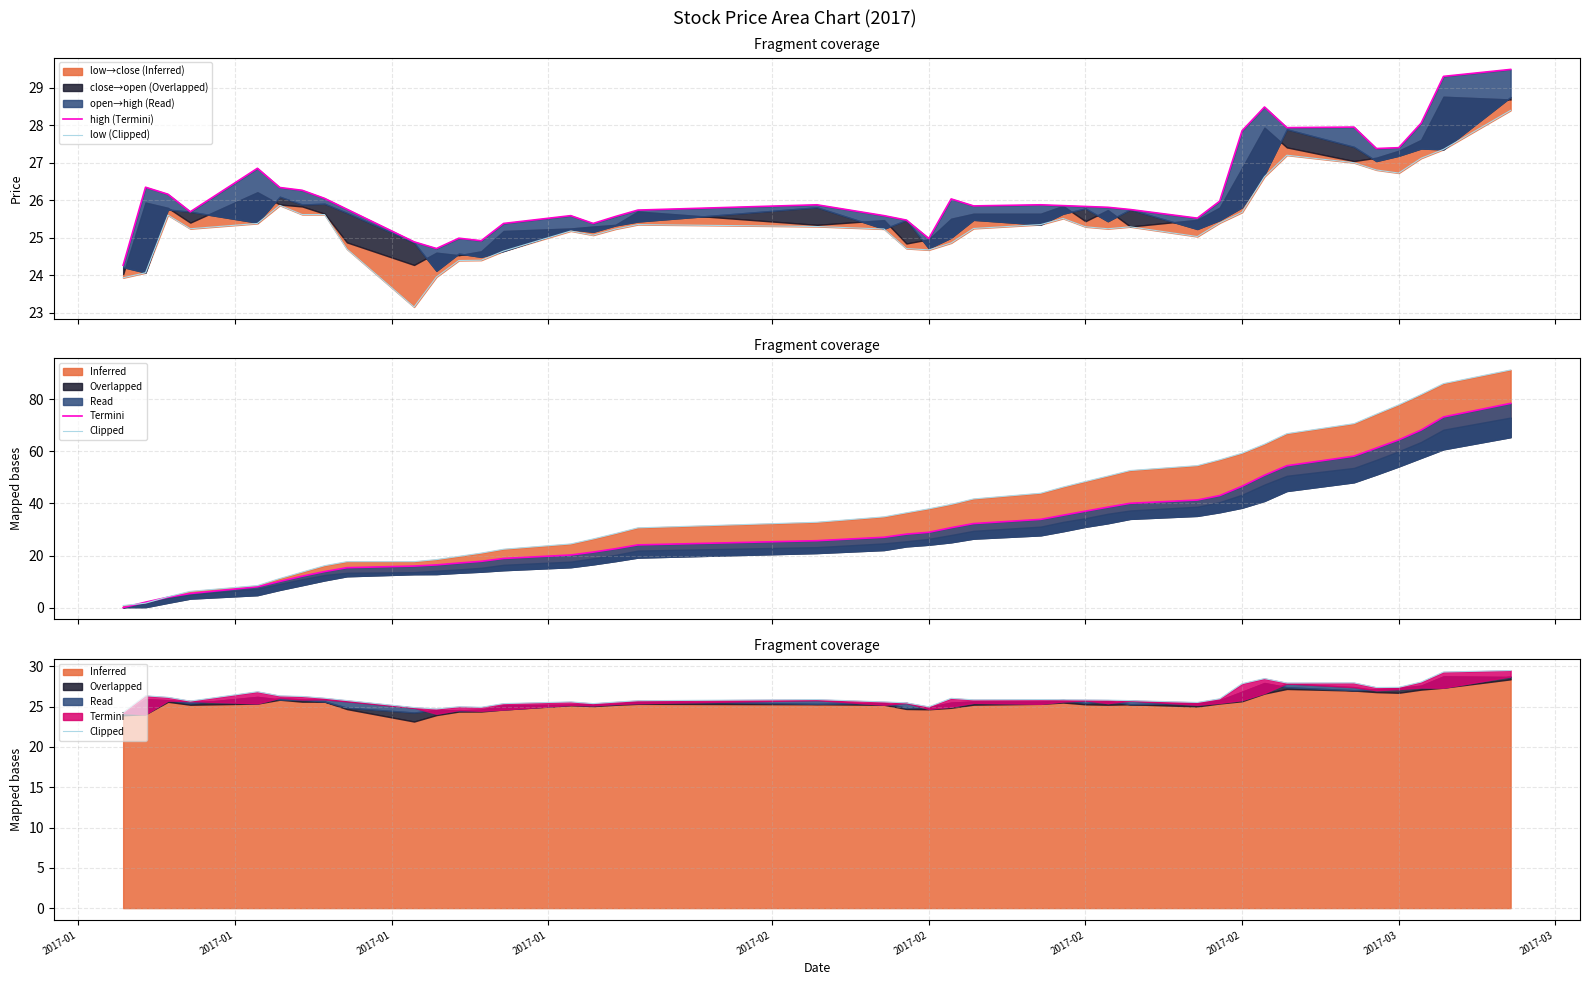

True or false: high (Termini) and Clipped intersect in this chart.

False